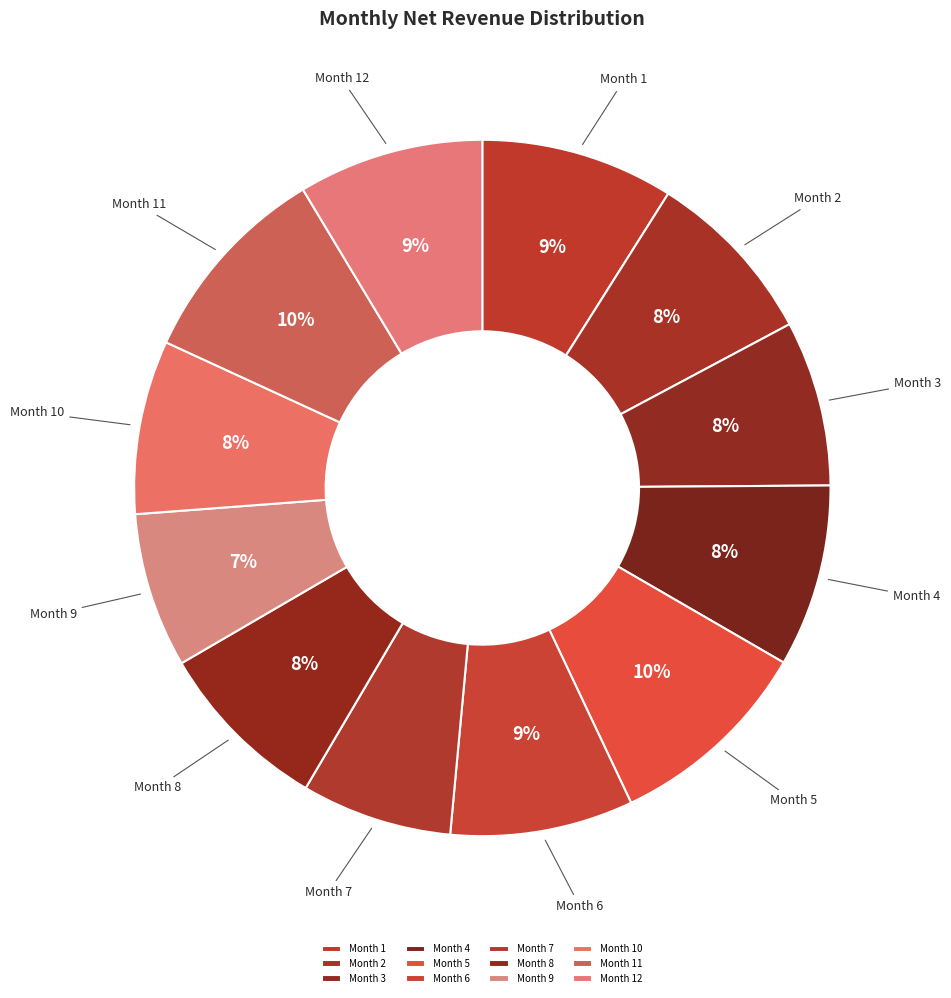

Count the number of slices in the pie.

12